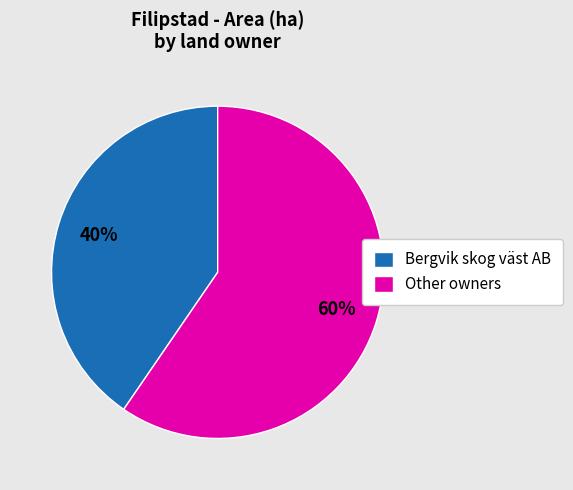

How many slices are in this pie chart?

2